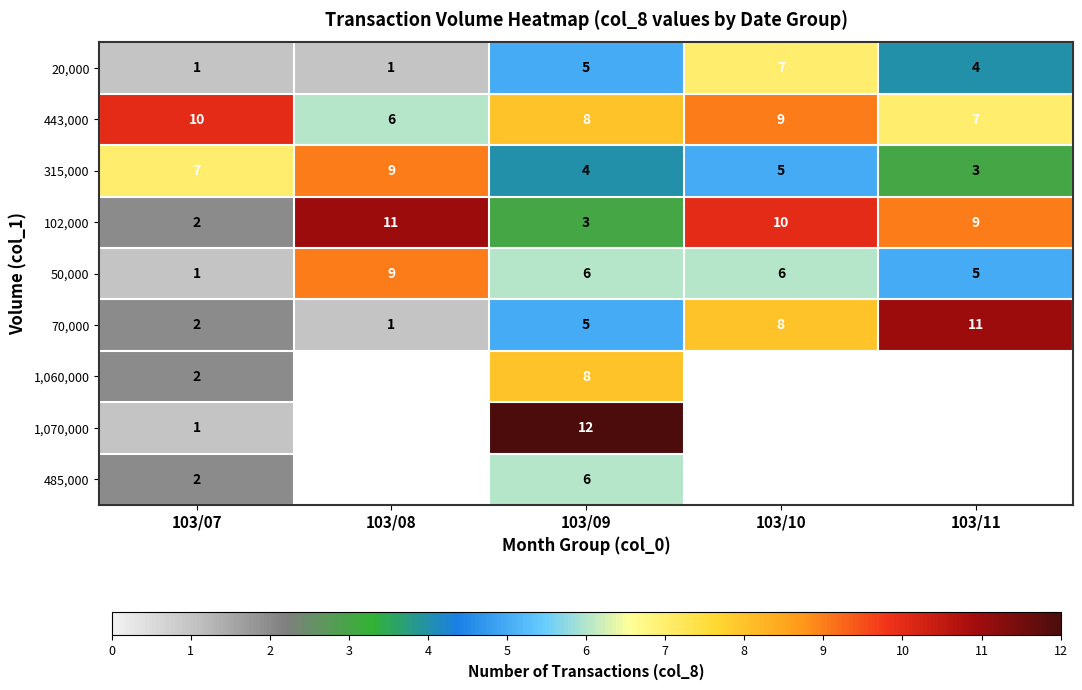

How many 50,000 values are between 5 and 6?

3